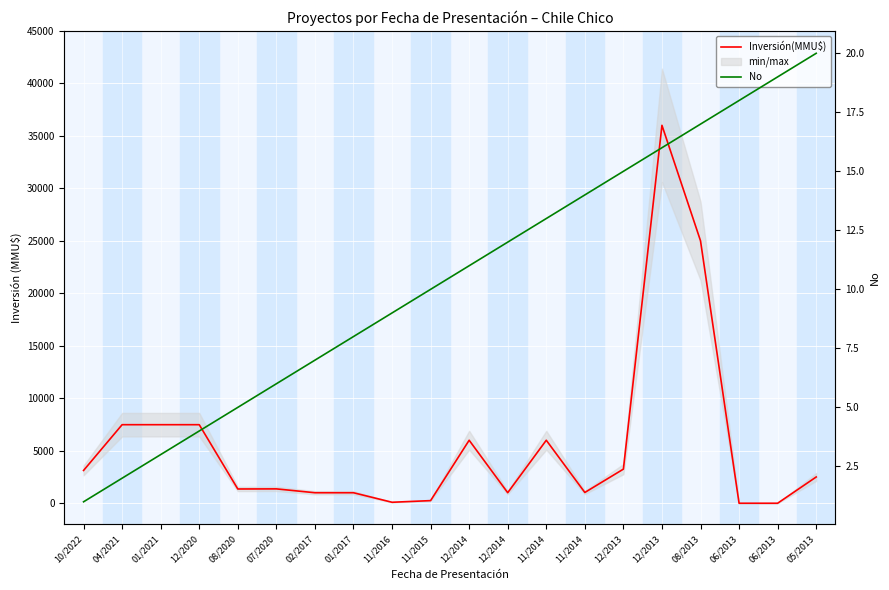

At which label is No closest to 10?

11/2015